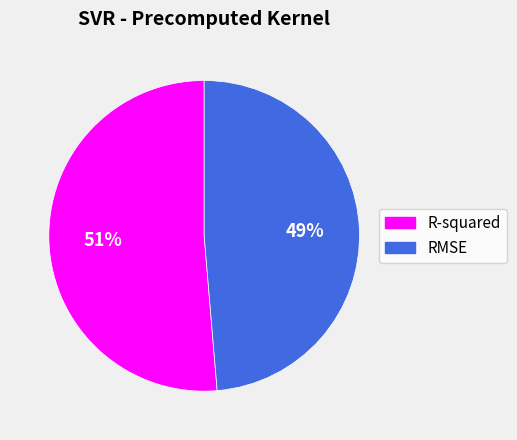

Rank the categories by value from highest to lowest.

R-squared, RMSE